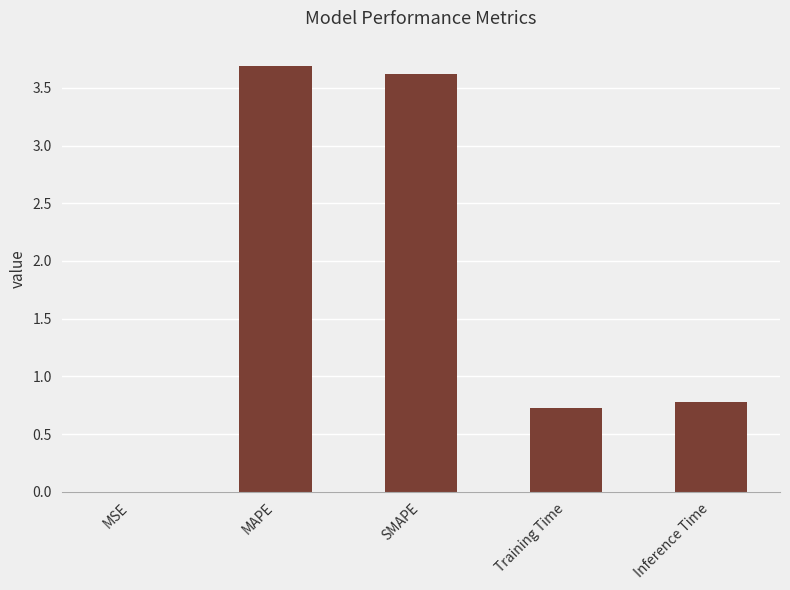

What is the sum of all values?

8.8